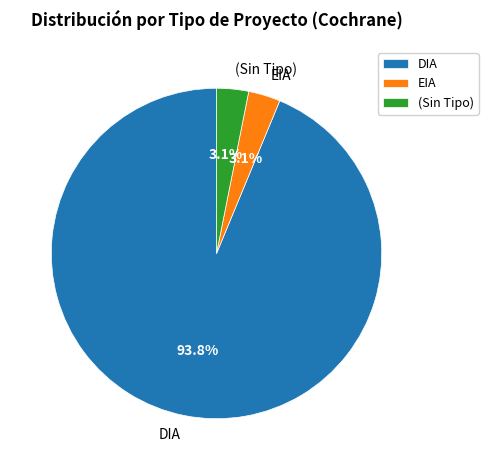

What is the largest slice in the pie chart?

DIA